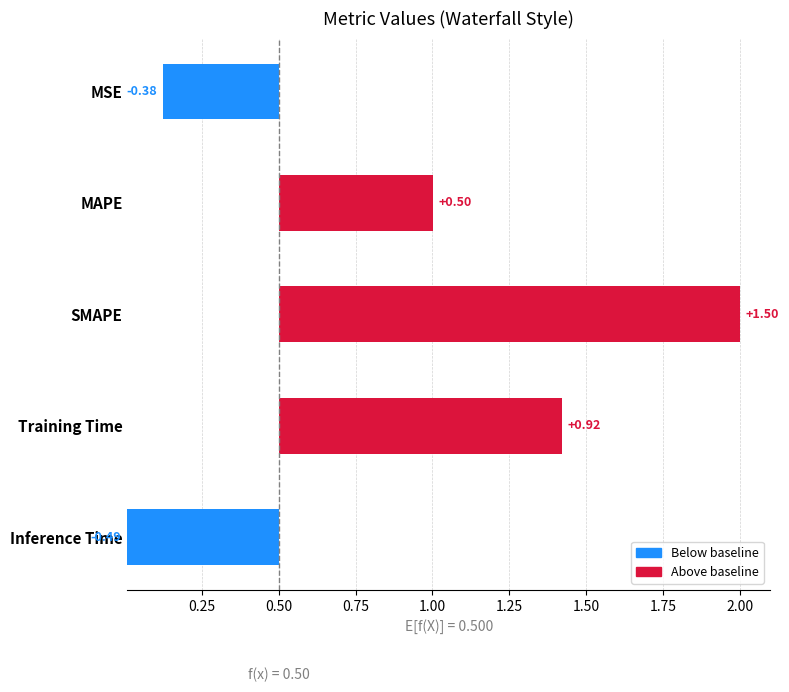

Between Training Time and Inference Time, which is larger?

Training Time